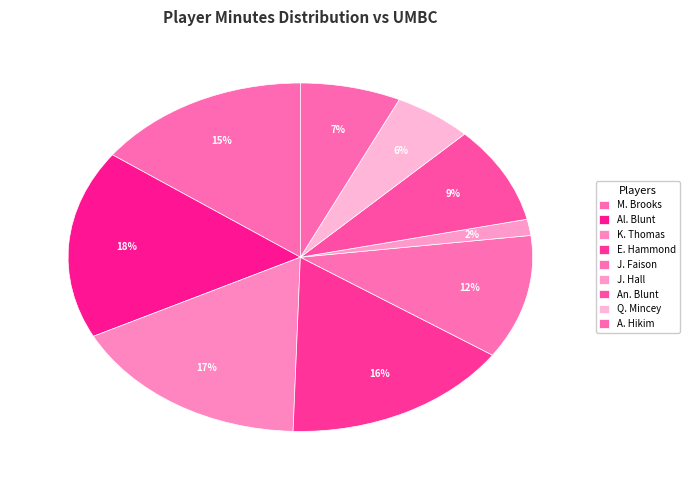

What percentage is the A. Hikim slice, to the nearest percent?

7%